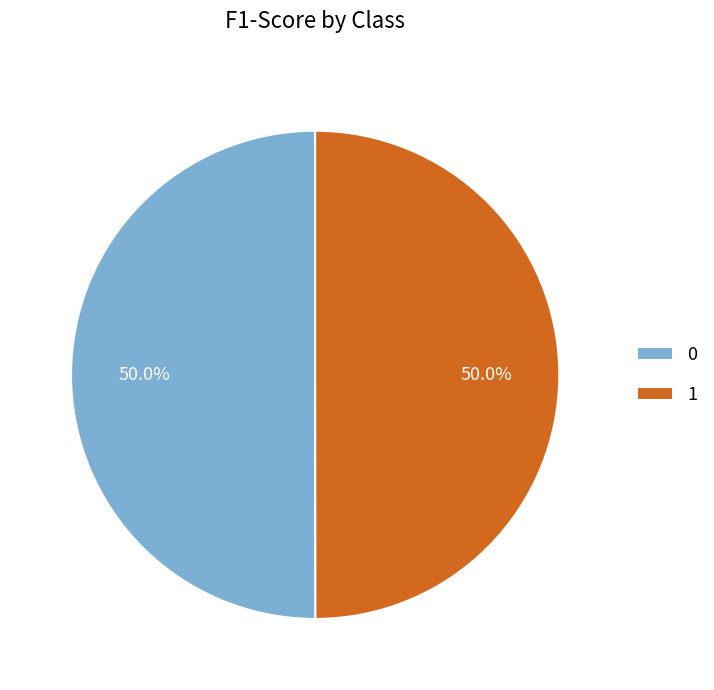

To the nearest percent, what is the average slice percentage?

50%